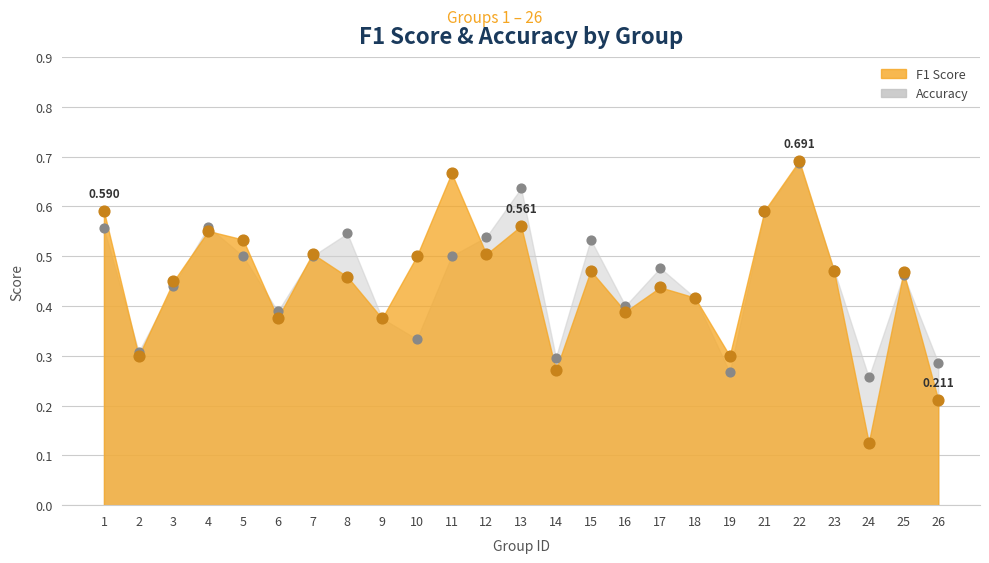

Which series has the largest total across all categories?

accuracy